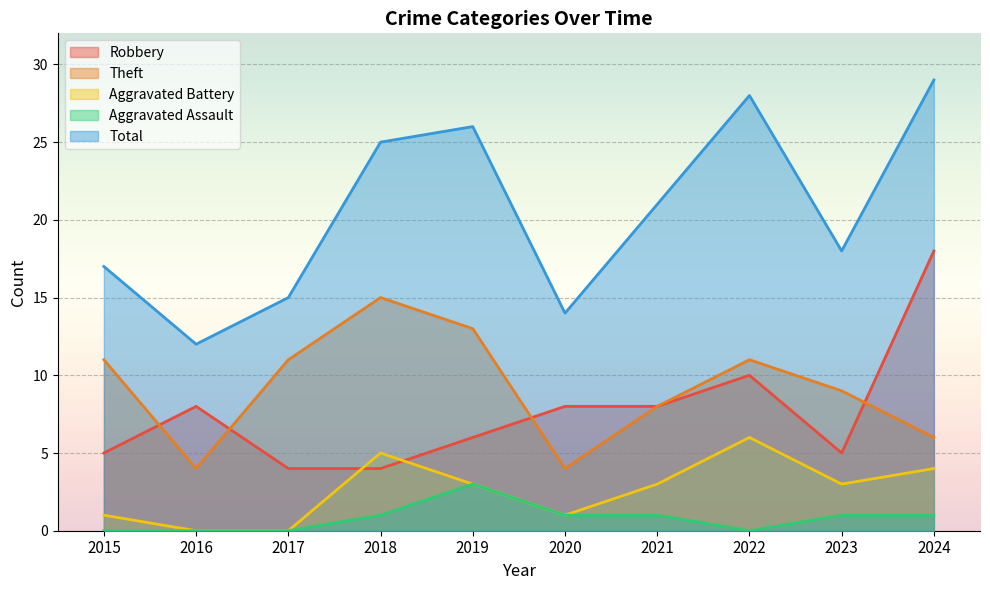

At which category is the sum across all series the highest?

2024